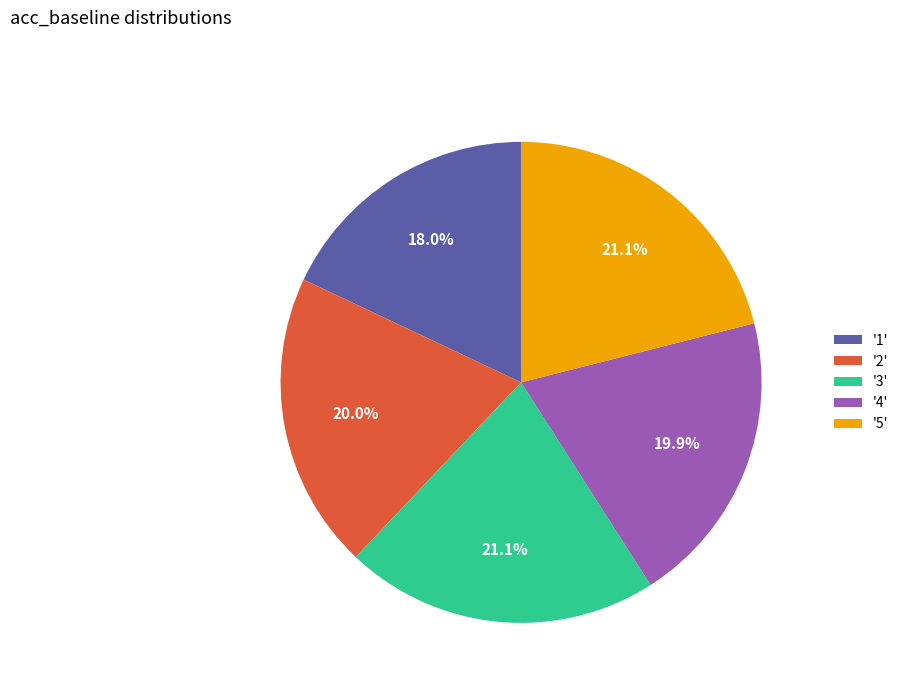

To the nearest percent, what is the difference between the largest and smallest slice percentages?

3%